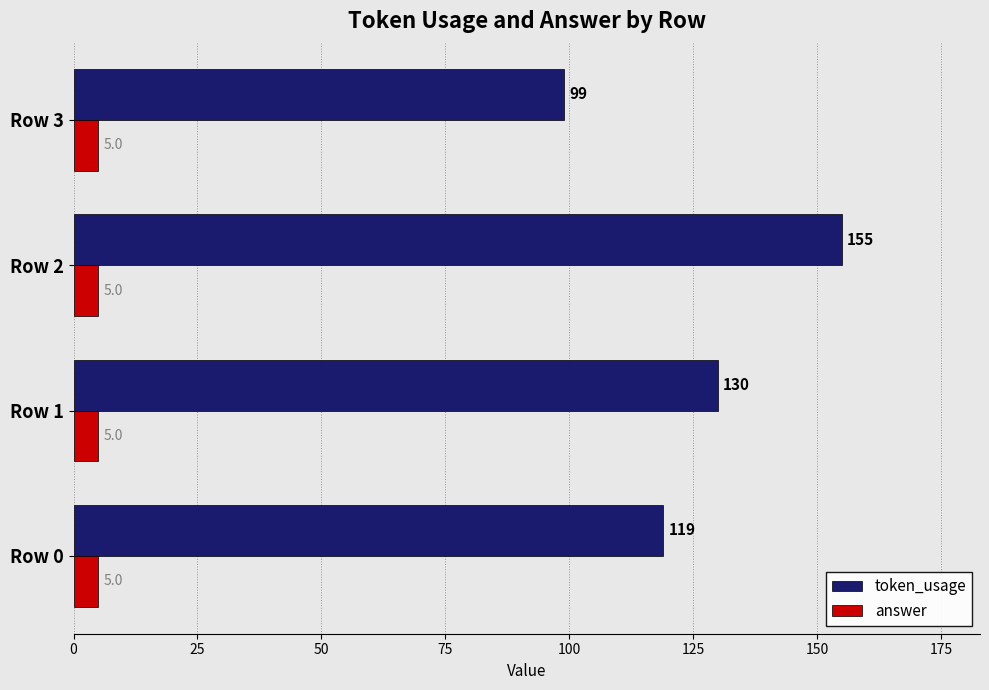

Is it true that token_usage equals 223 at Row 2?

False